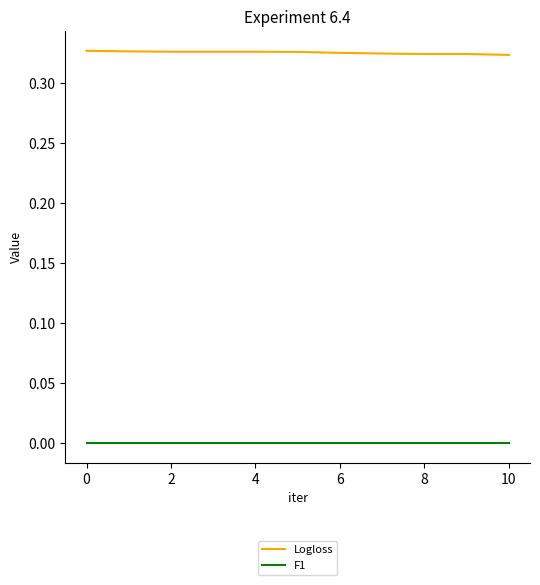

Which series has the largest total across all categories?

Logloss